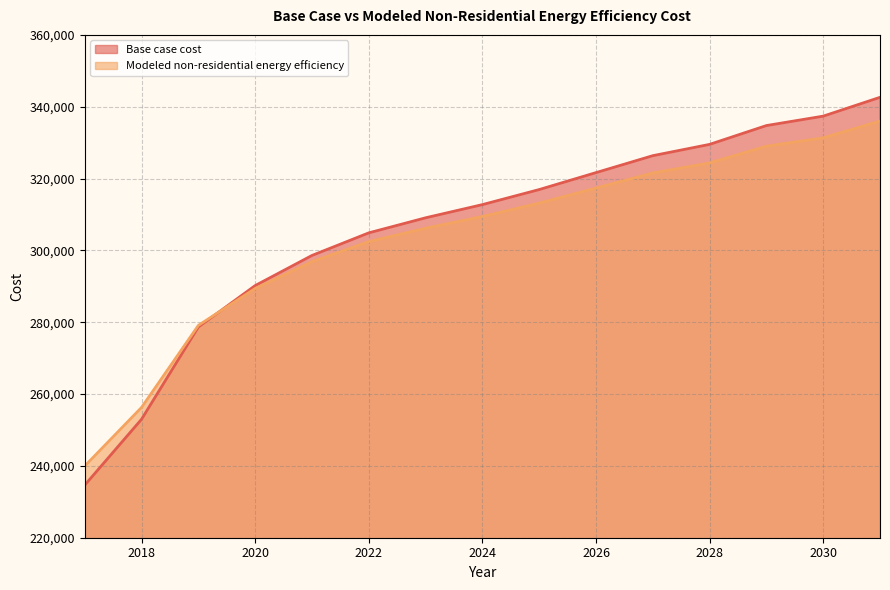

Which series has the largest range (max minus min)?

Base case cost